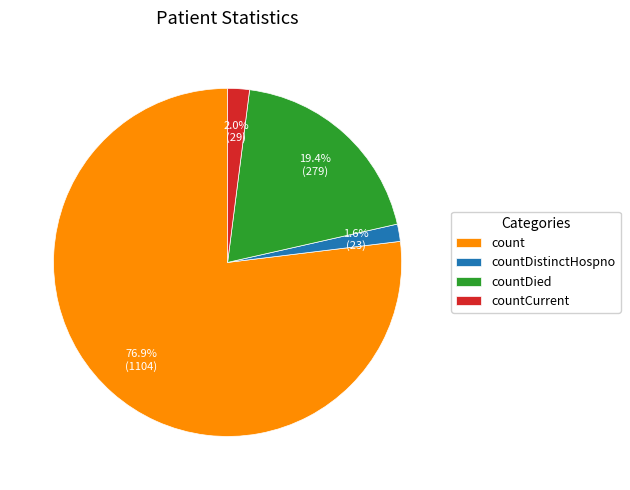

Is there any slice that represents more than half of the pie?

Yes